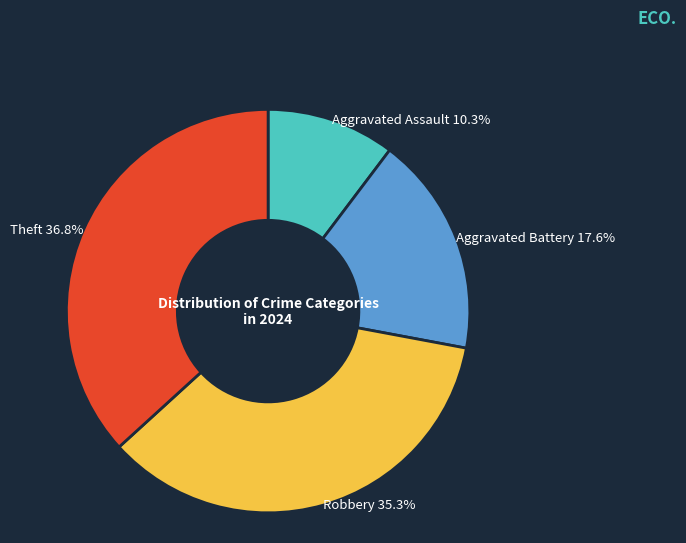

Is there a majority slice in this chart?

No